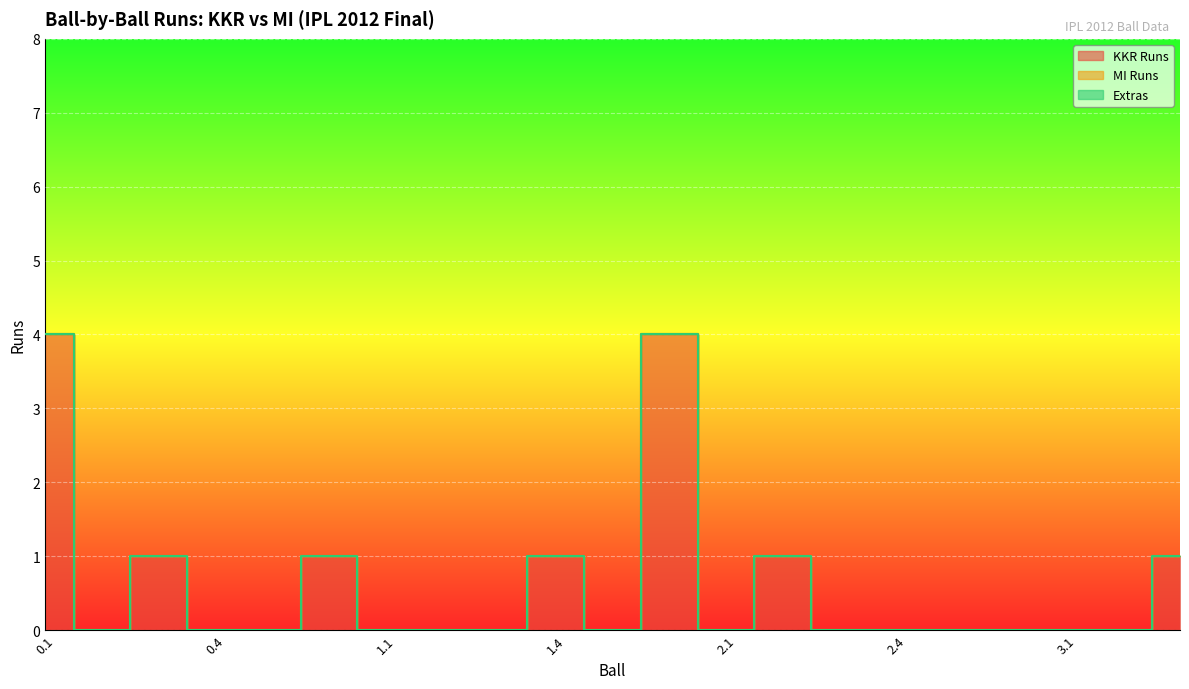

True or false: Extras and KKR Runs cross at least once.

False